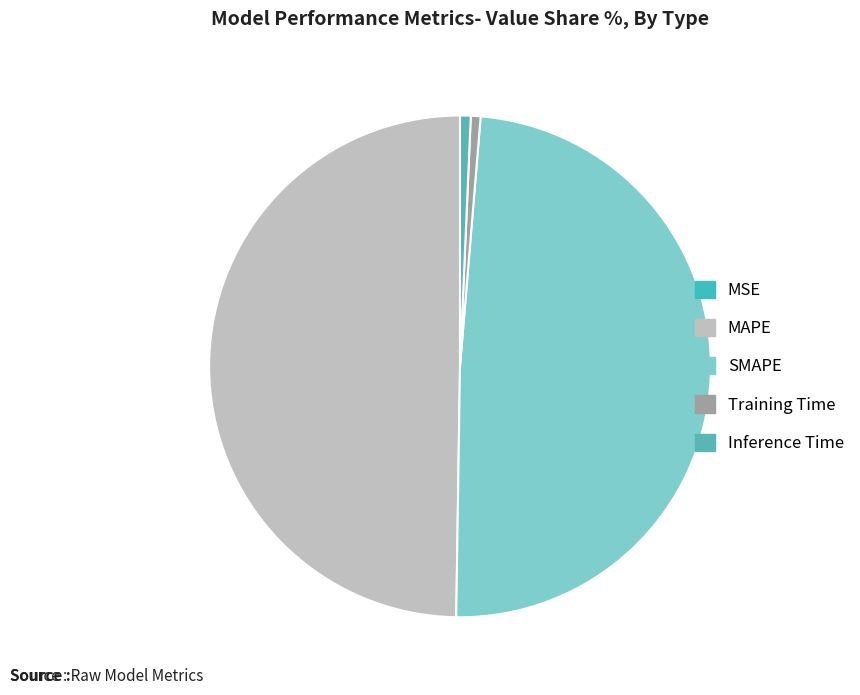

To the nearest percent, what percentage of the pie is SMAPE?

49%